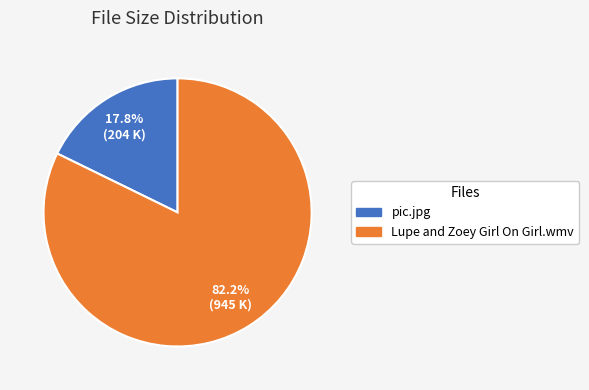

Is there a majority slice in this chart?

Yes